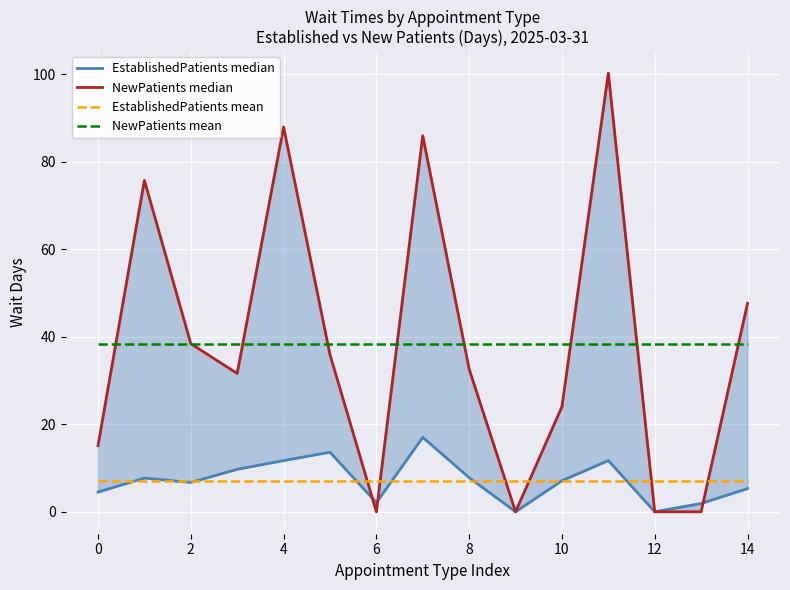

What is the sum of all NewPatients median values?

574.9